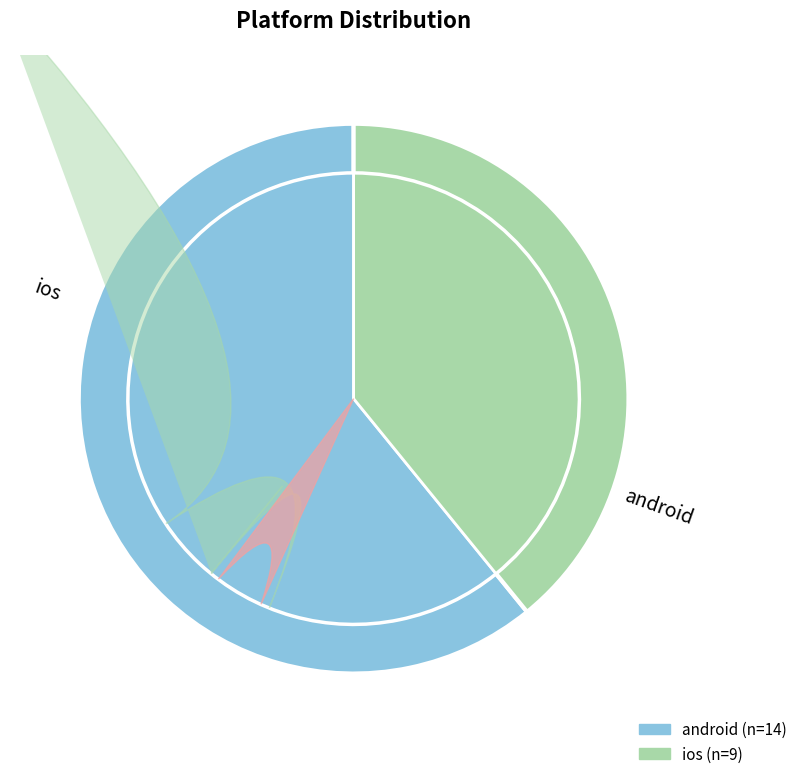

How many slices are in this pie chart?

2